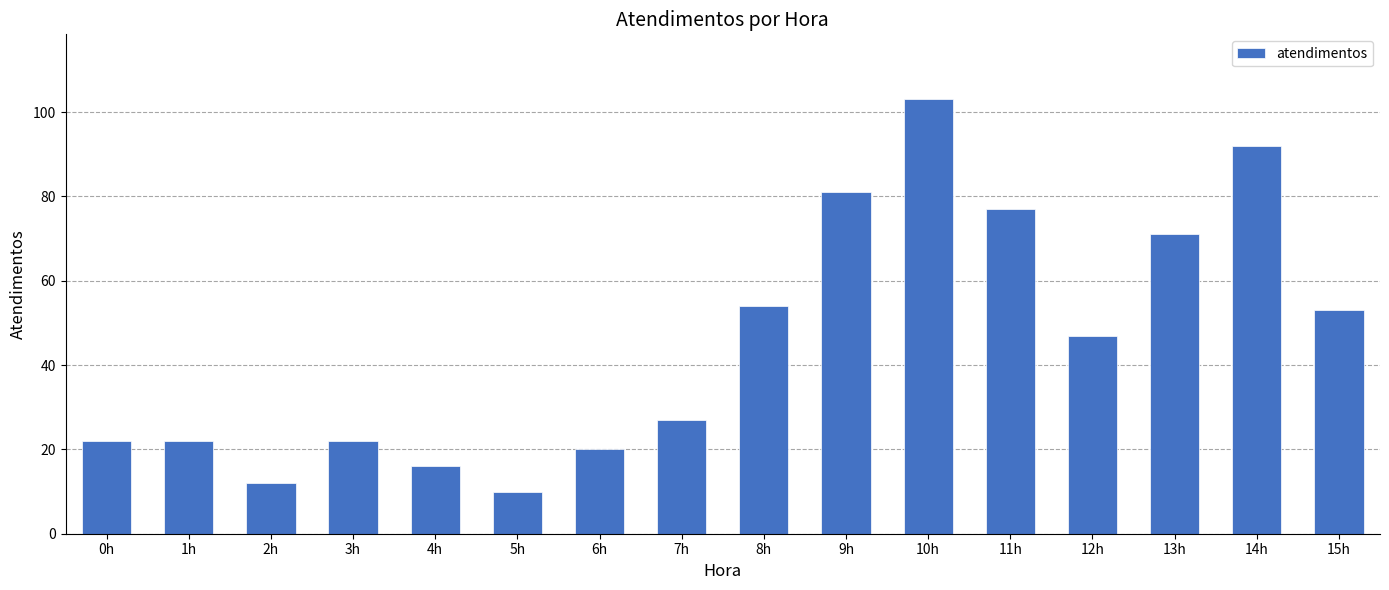

What is the minimum value shown in the chart?

10